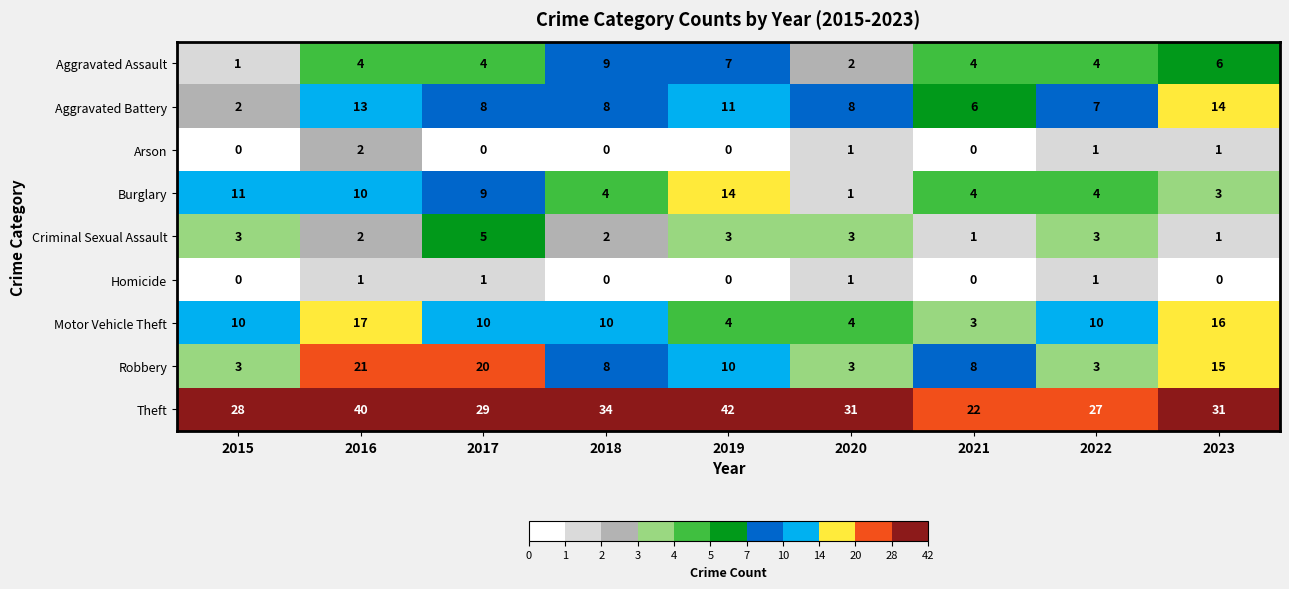

Rank the series at 2017 from lowest to highest value.

Arson, Homicide, Aggravated Assault, Criminal Sexual Assault, Aggravated Battery, Burglary, Motor Vehicle Theft, Robbery, Theft